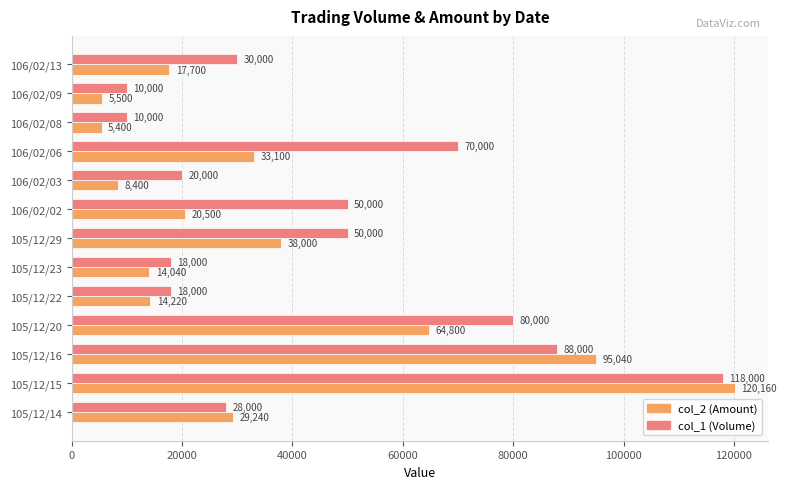

What is the maximum value shown in the chart?

120160